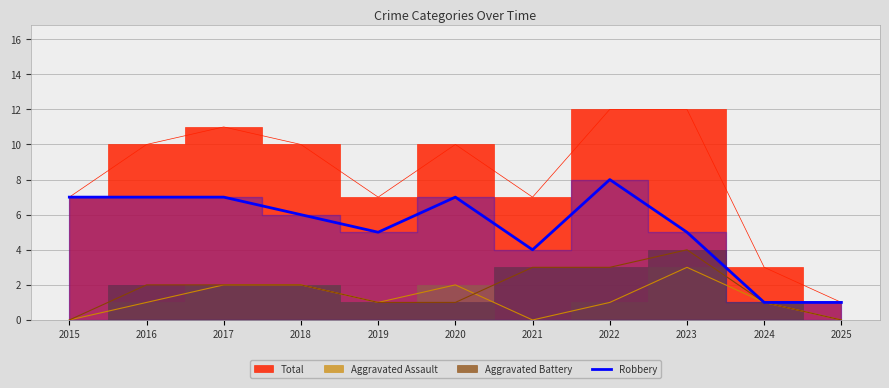

The value of Robbery at 2018 is 10. True or false?

False